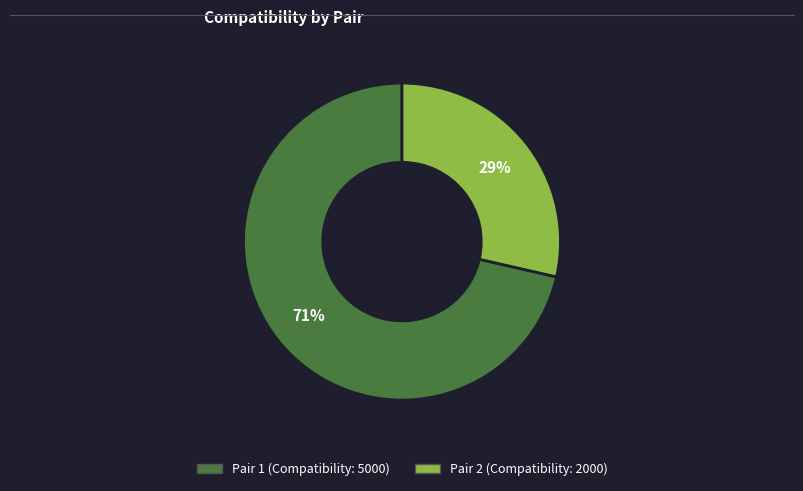

To the nearest percent, what is the average slice percentage?

50%